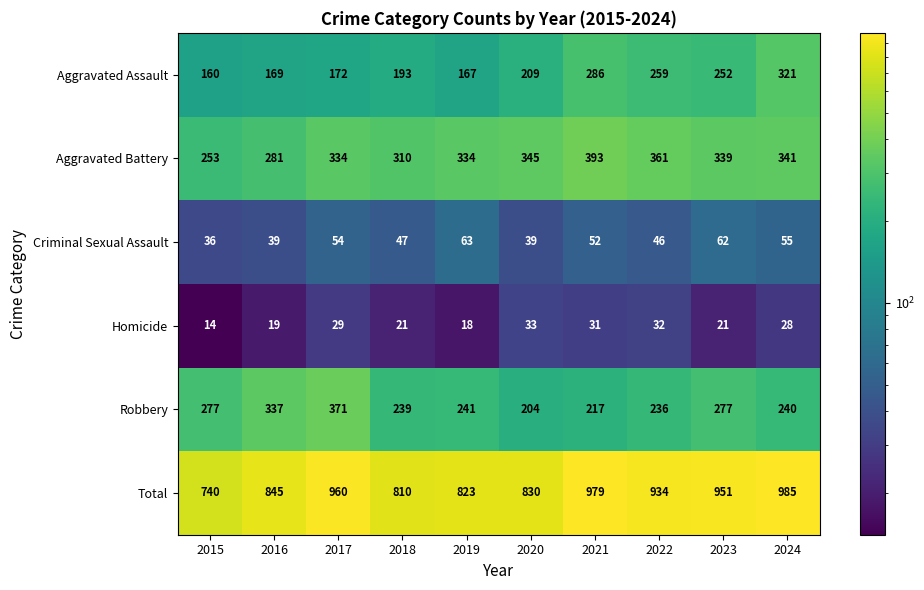

List the series in order of their peak value, lowest first.

Homicide, Criminal Sexual Assault, Aggravated Assault, Robbery, Aggravated Battery, Total